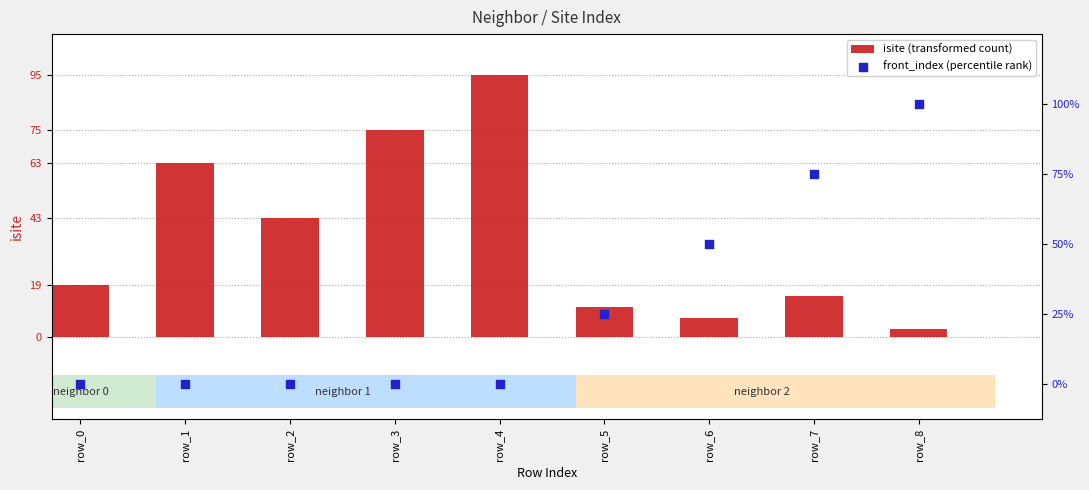

Which series has the largest Y range (max minus min)?

isite (transformed count)